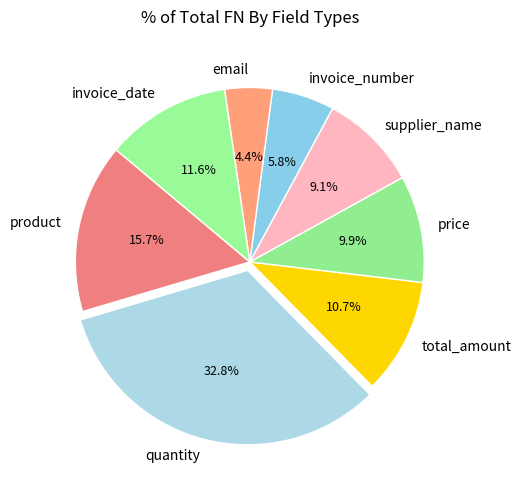

To the nearest percent, what is the difference between the invoice_date and total_amount slice percentages?

1%